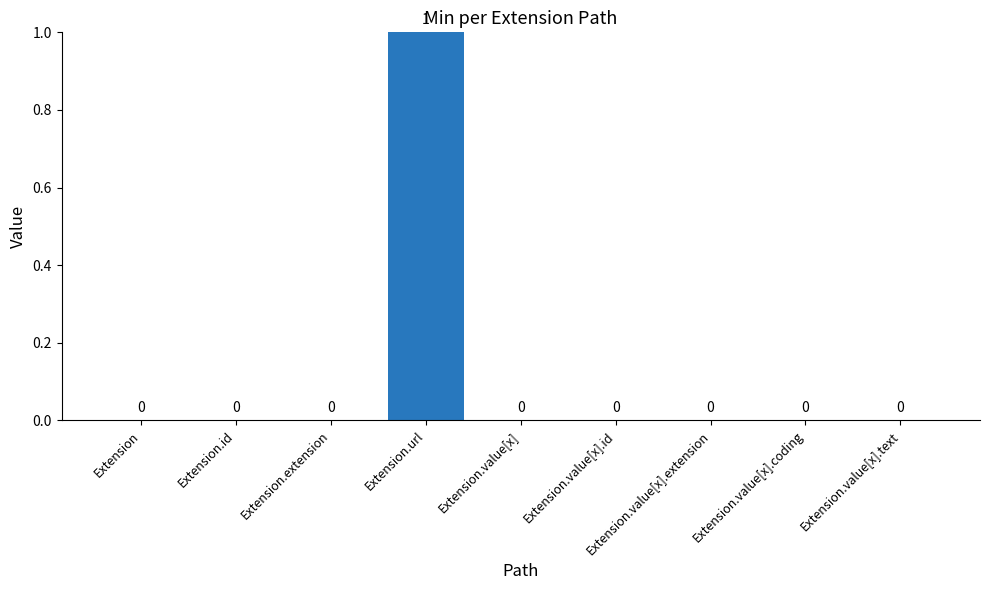

Which category has the highest value across all series?

Extension.url